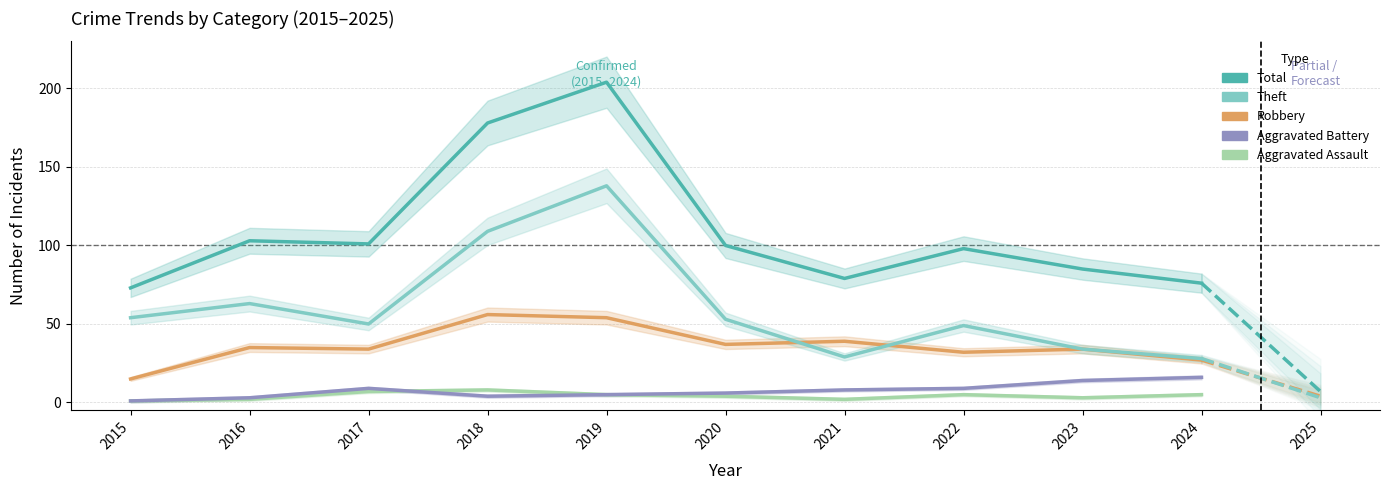

Does the chart have visible grid lines?

Yes